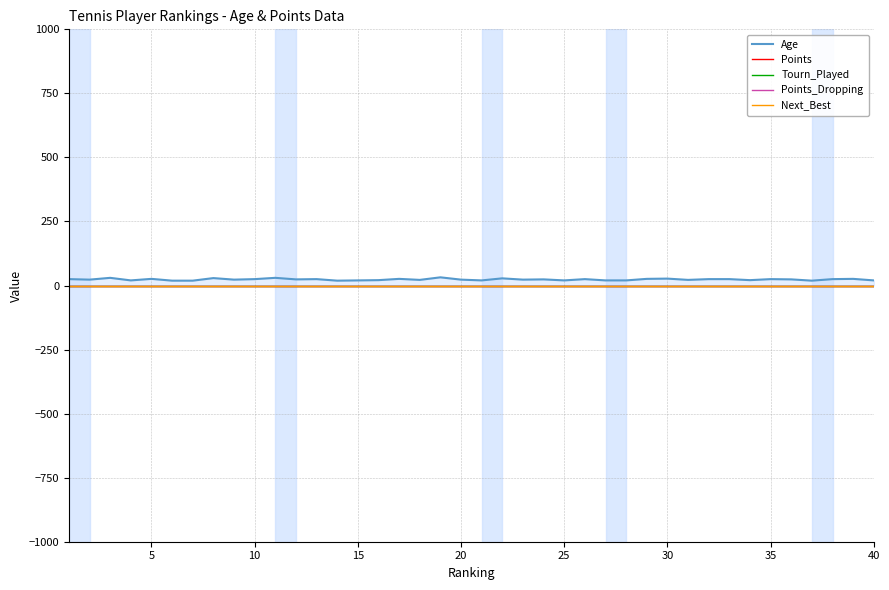

True or false: Points and Next_Best cross at least once.

False